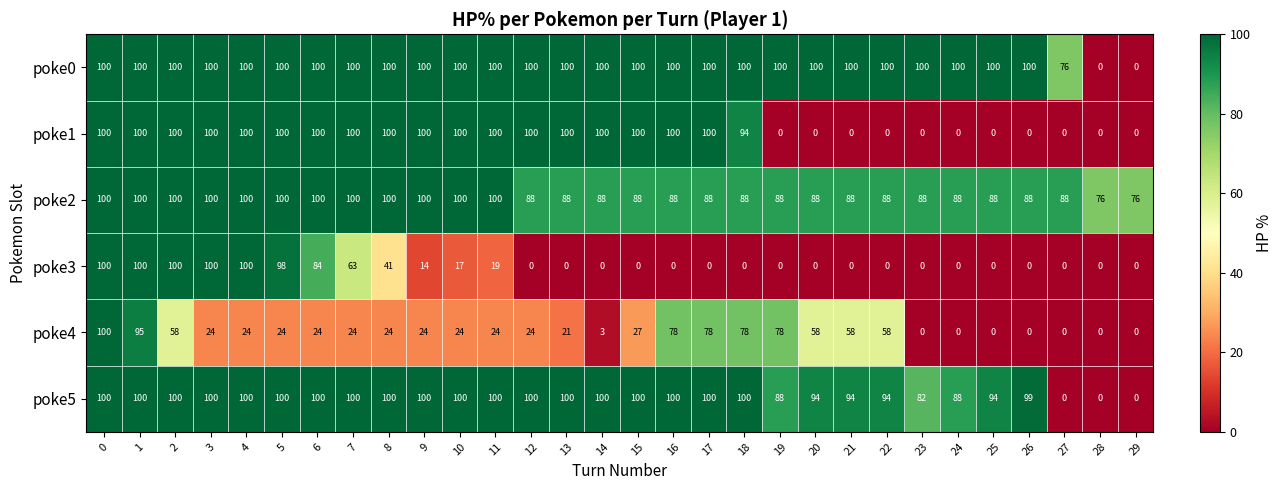

What is the spread (max minus min) of values at 25?

100